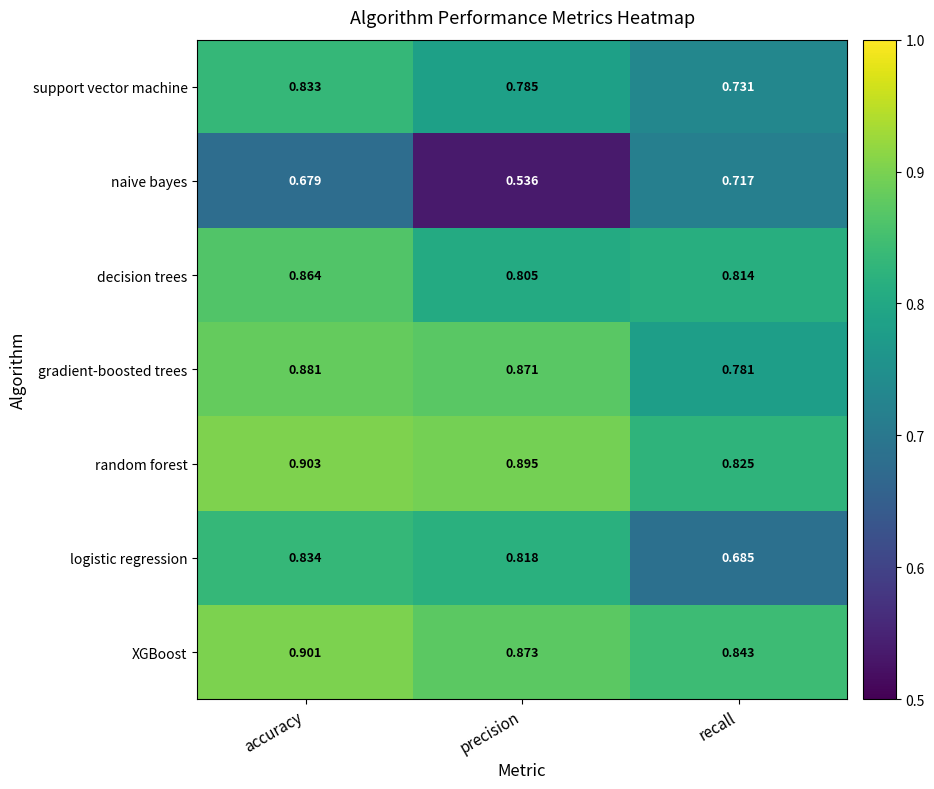

Which label corresponds to the smallest value in the chart?

precision